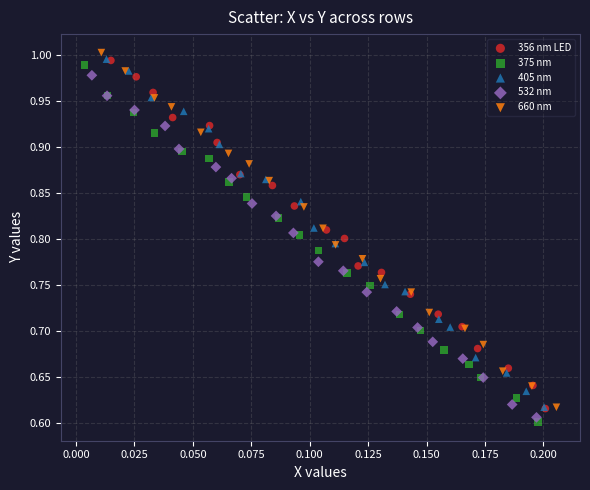

Which series reaches the maximum Y coordinate?

660 nm